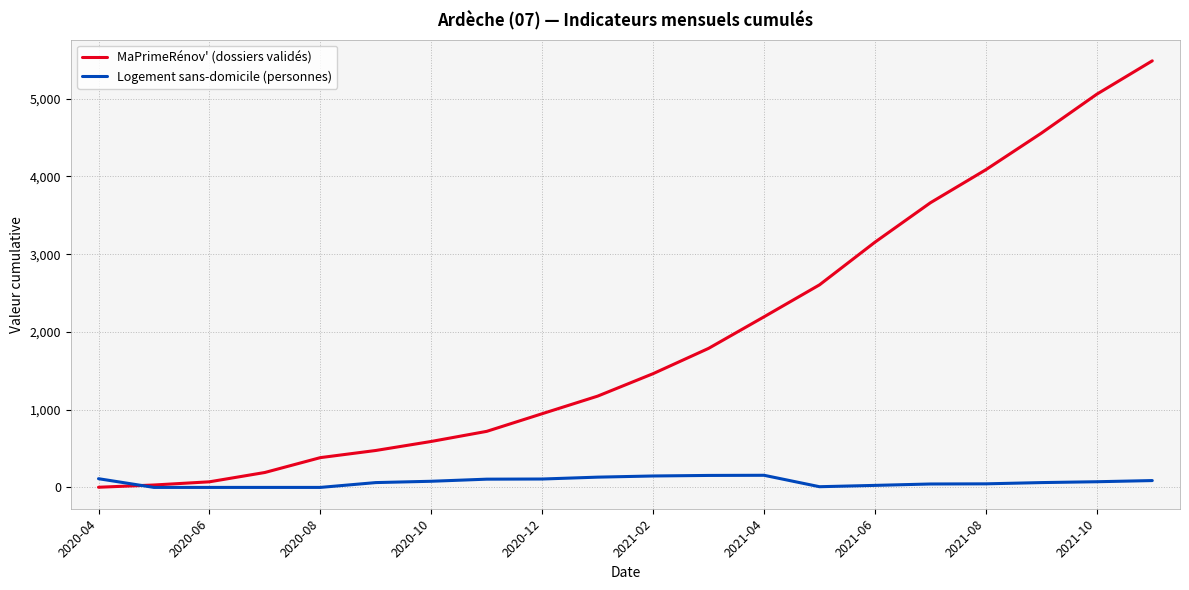

Which series has the largest range (max minus min)?

MaPrimeRénov' (dossiers validés)